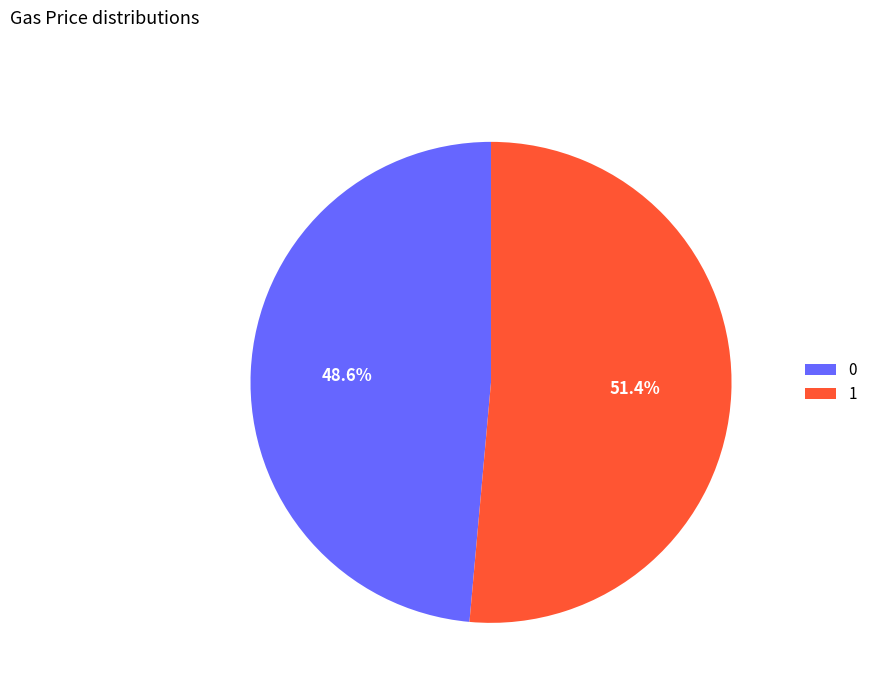

To the nearest percent, what portion does 0 represent?

49%